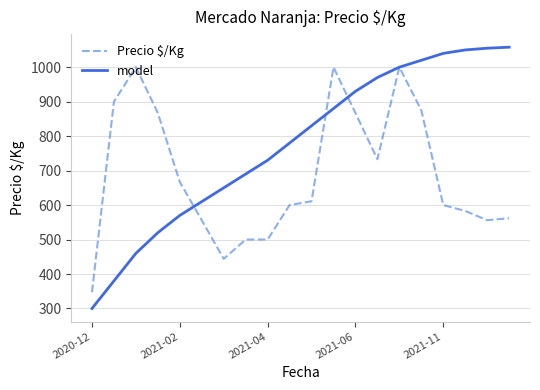

Which series ends up on top after the final intersection of model and Precio $/Kg?

model